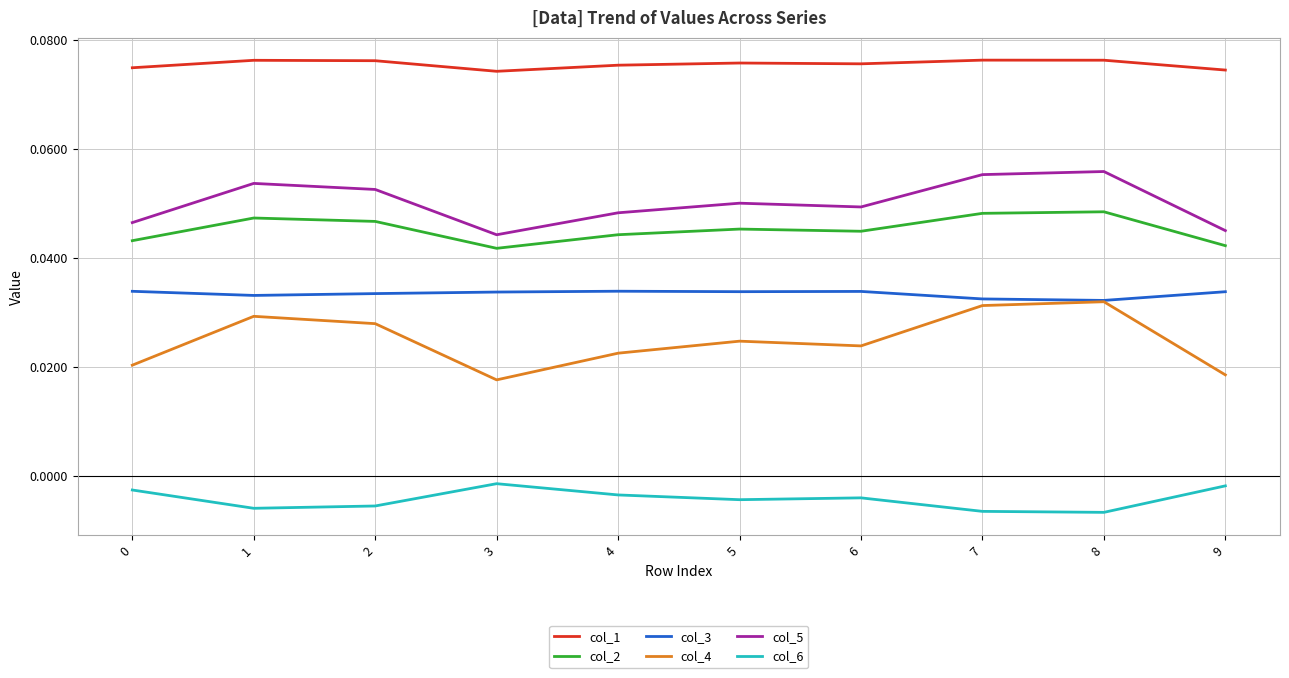

True or false: col_2 and col_3 cross at least once.

False